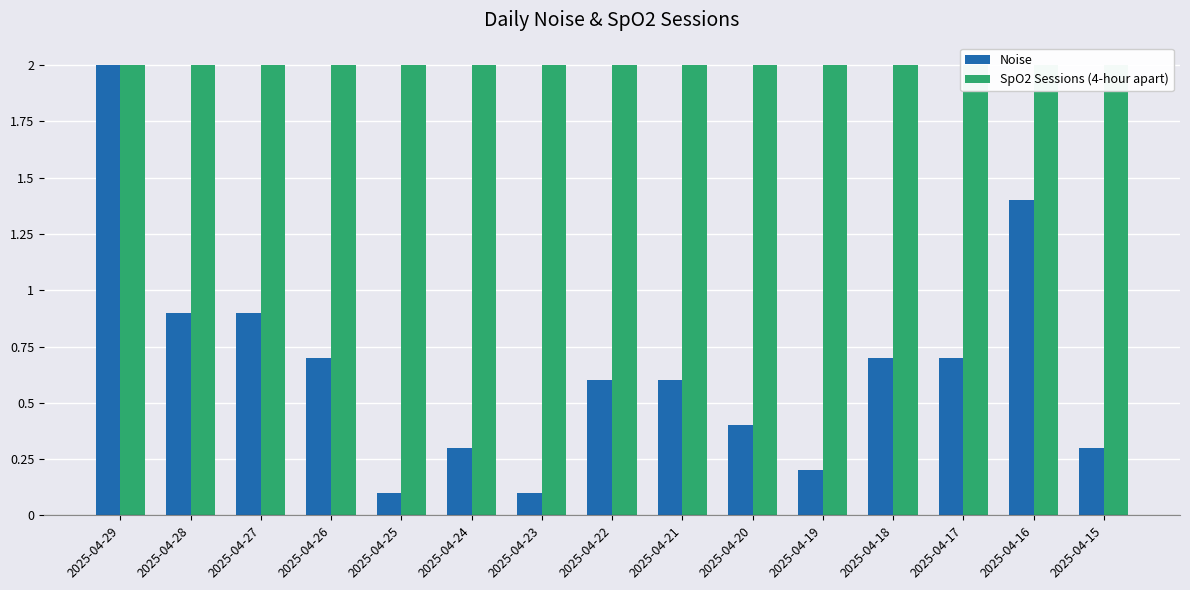

The value of SpO2 Sessions (4-hour apart) at 2025-04-20 is 2.0. True or false?

True